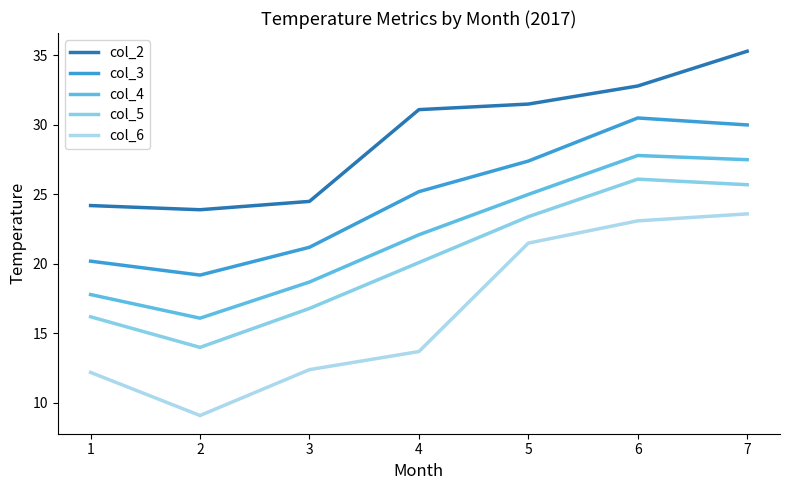

What is the minimum value for col_2?

23.9